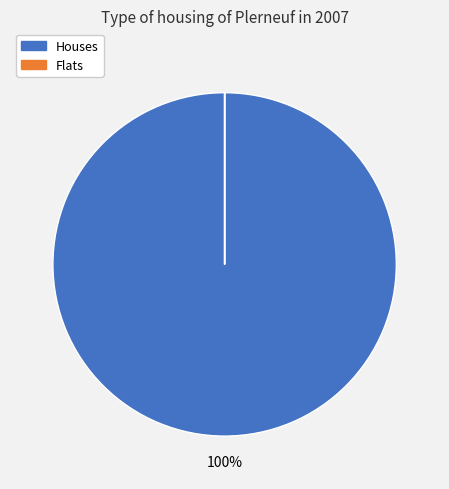

Which slice represents more than half of the pie?

Houses